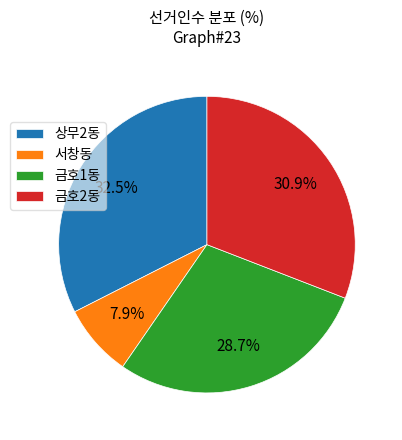

True or false: 상무2동 accounts for 23% of the total.

False